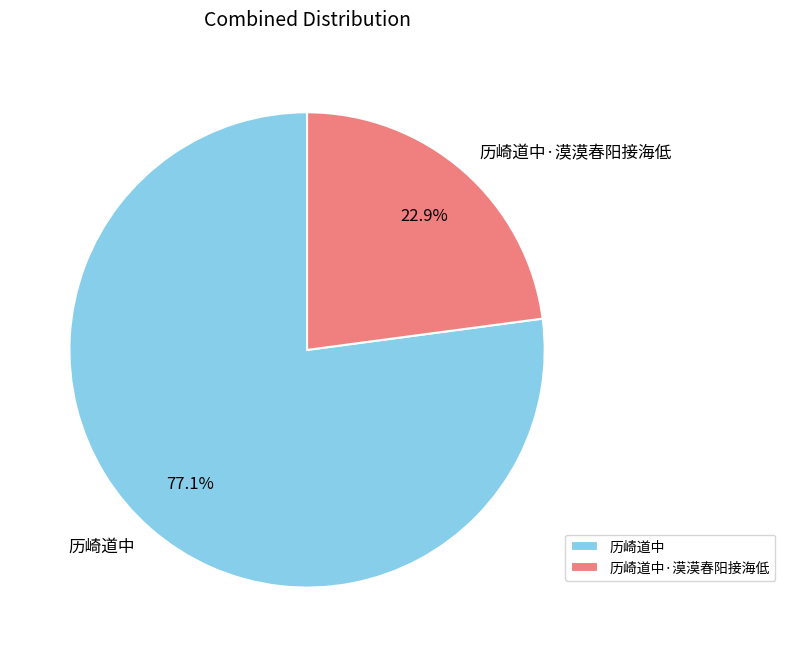

What is the ratio of the value at 历崎道中 to the value at 历崎道中·漠漠春阳接海低?

3.4